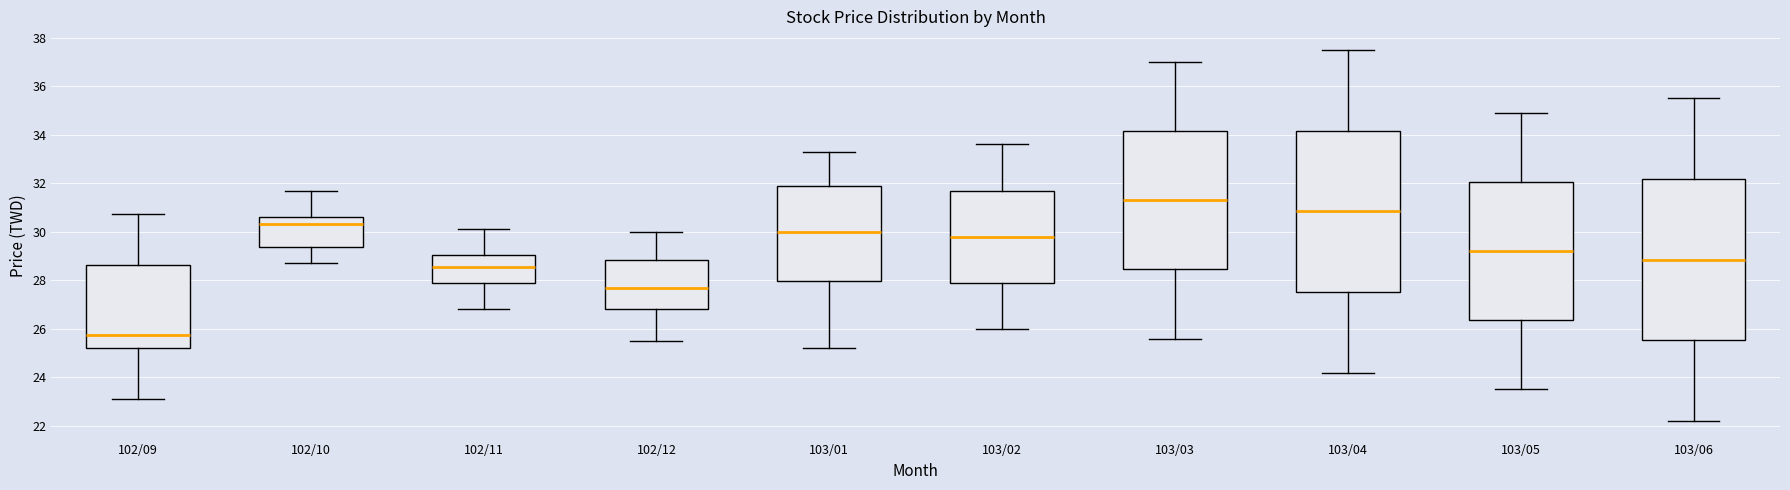

Which box's median line is the lowest?

102/09